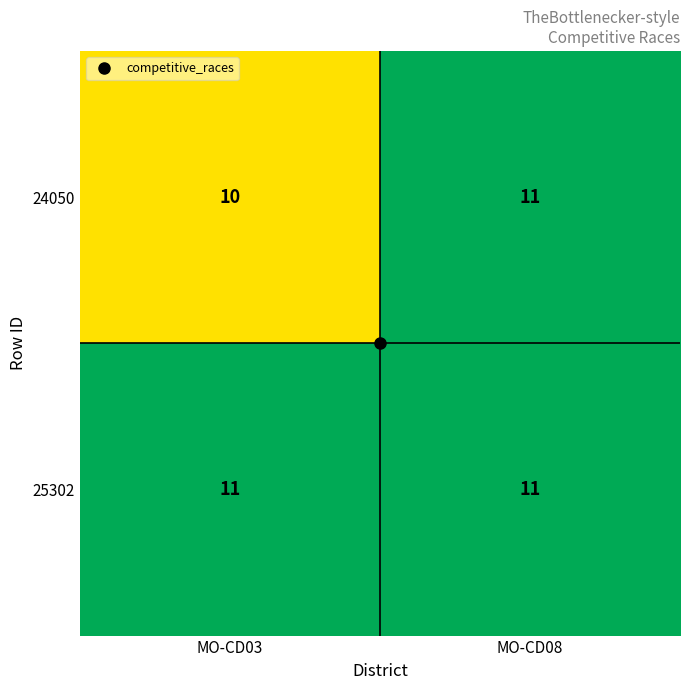

What is the sum of the 25302 values at MO-CD08 and MO-CD03?

22